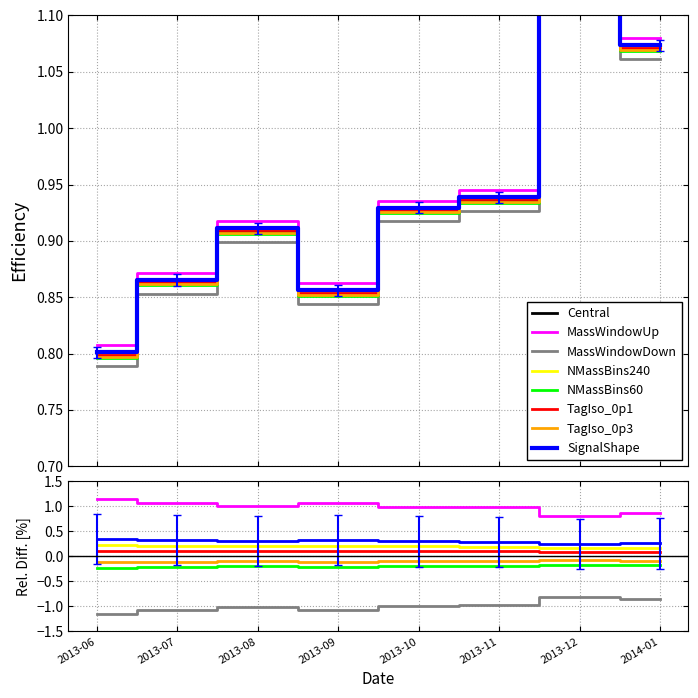

Which label corresponds to the largest value in the chart?

2013-12